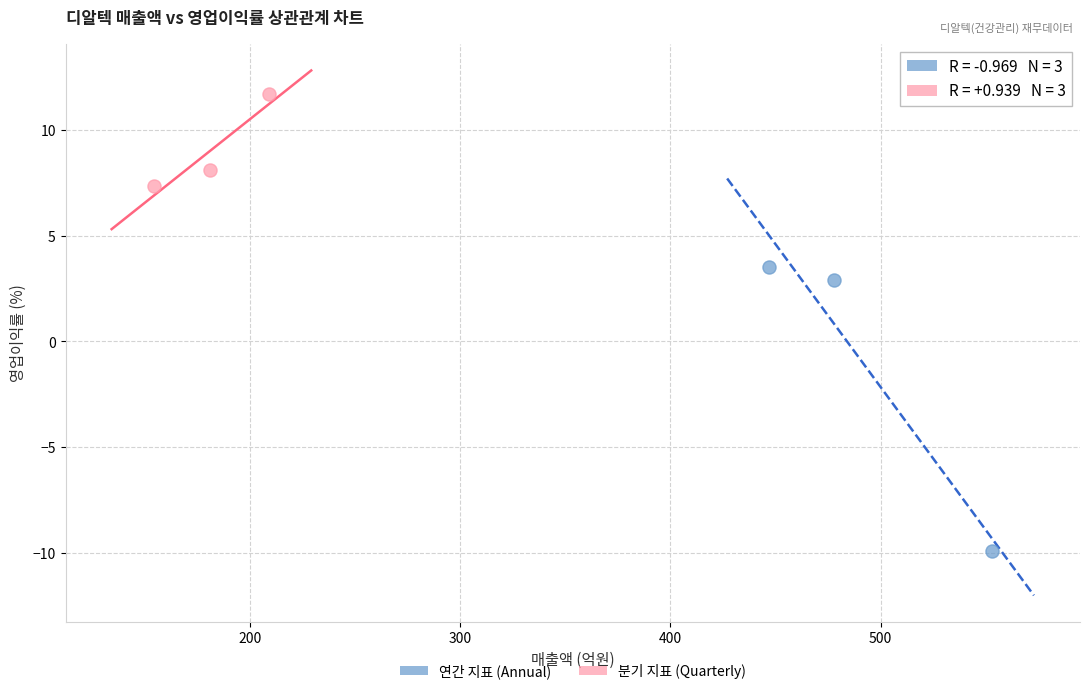

Which series reaches the maximum Y coordinate?

분기 지표 (Quarterly)